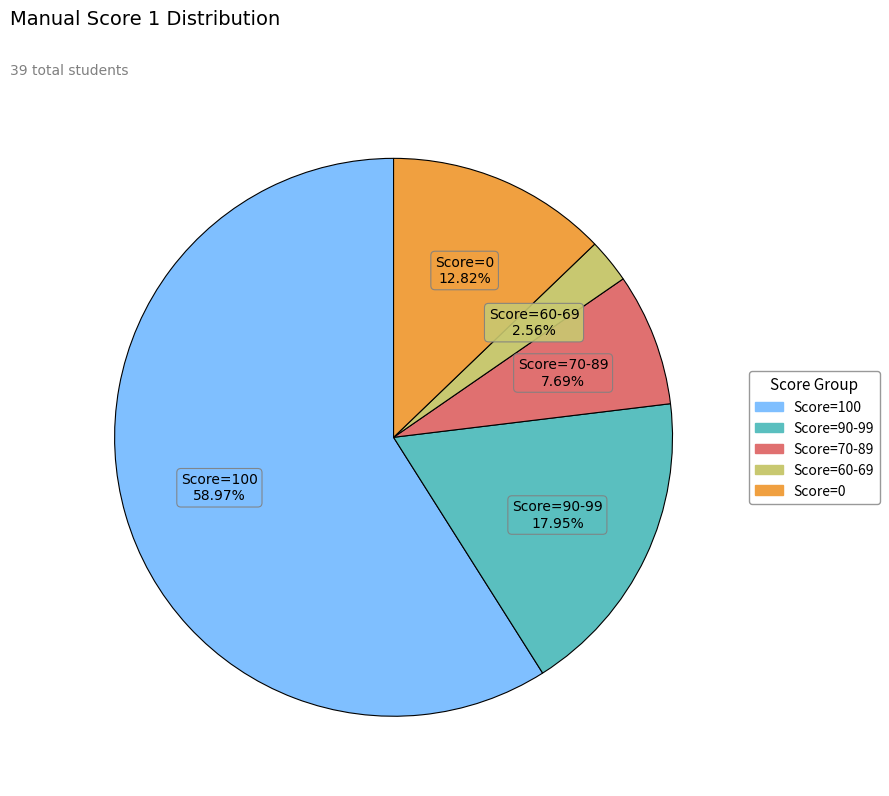

Is there any slice that represents more than half of the pie?

Yes